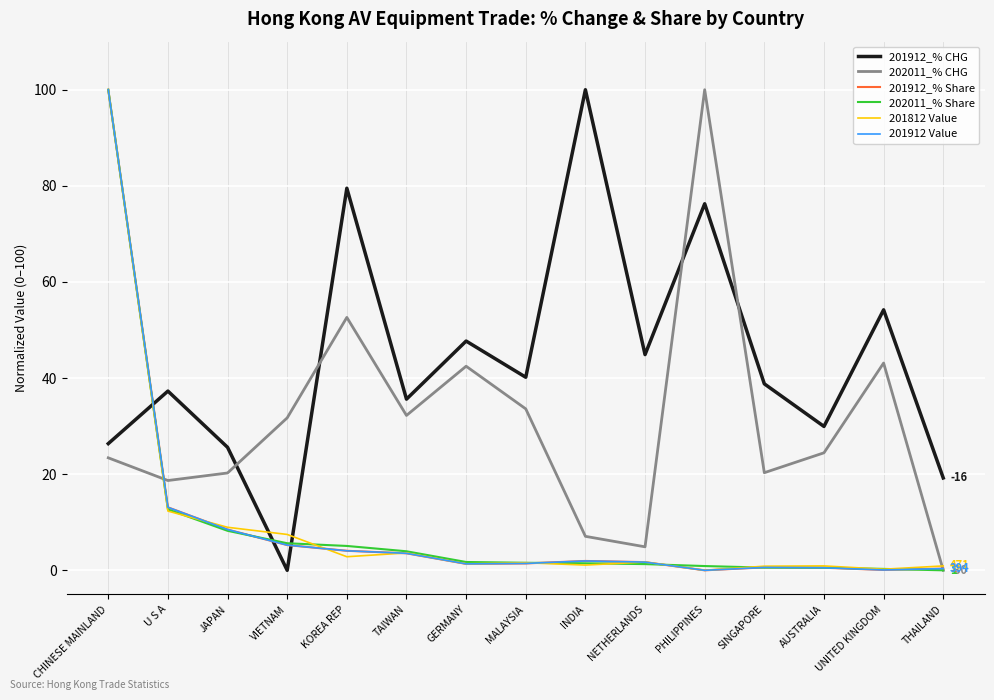

Which series changed the most between CHINESE MAINLAND and KOREA REP?

201812 Value